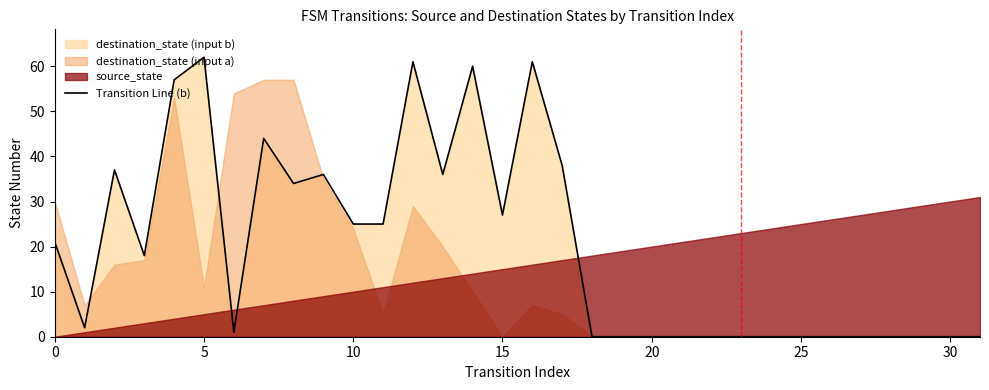

True or false: Transition Line (b) has a value of -19 at 25.

False